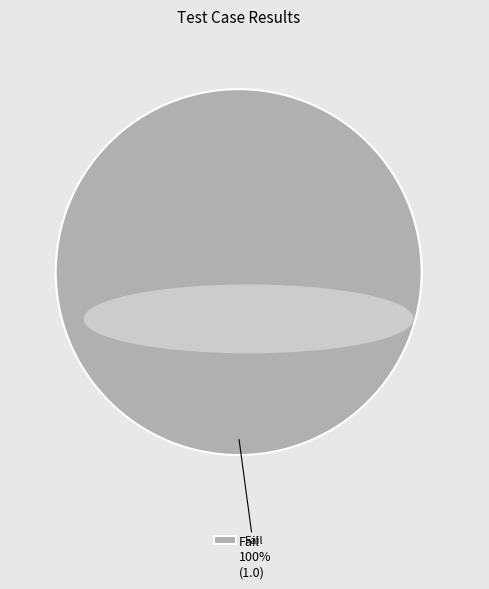

To the nearest percent, what portion does Fail represent?

100%